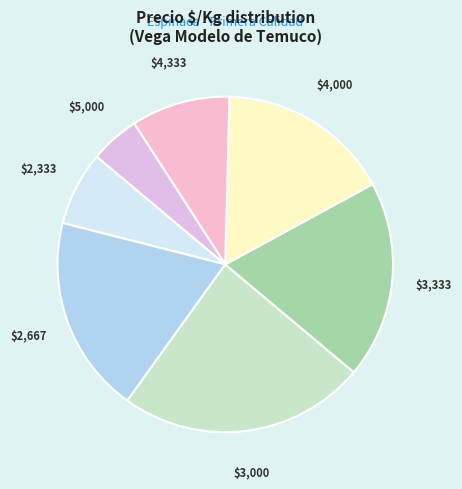

The $2,667 slice represents 19% of the pie. True or false?

True